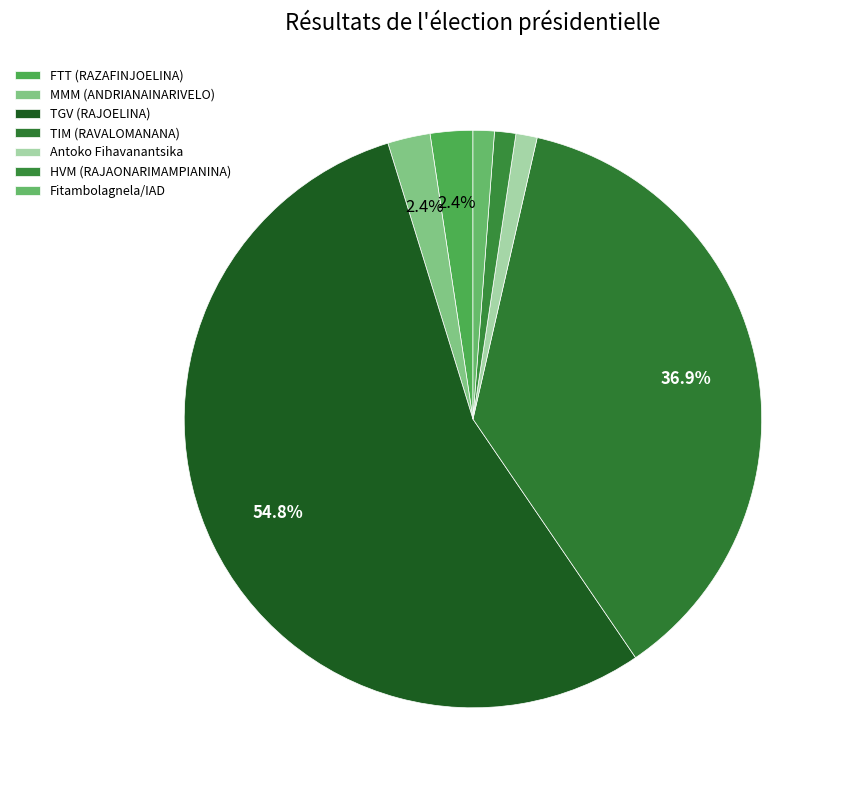

Which has a higher value, FTT (RAZAFINJOELINA) or Fitambolagnela/IAD?

FTT (RAZAFINJOELINA)